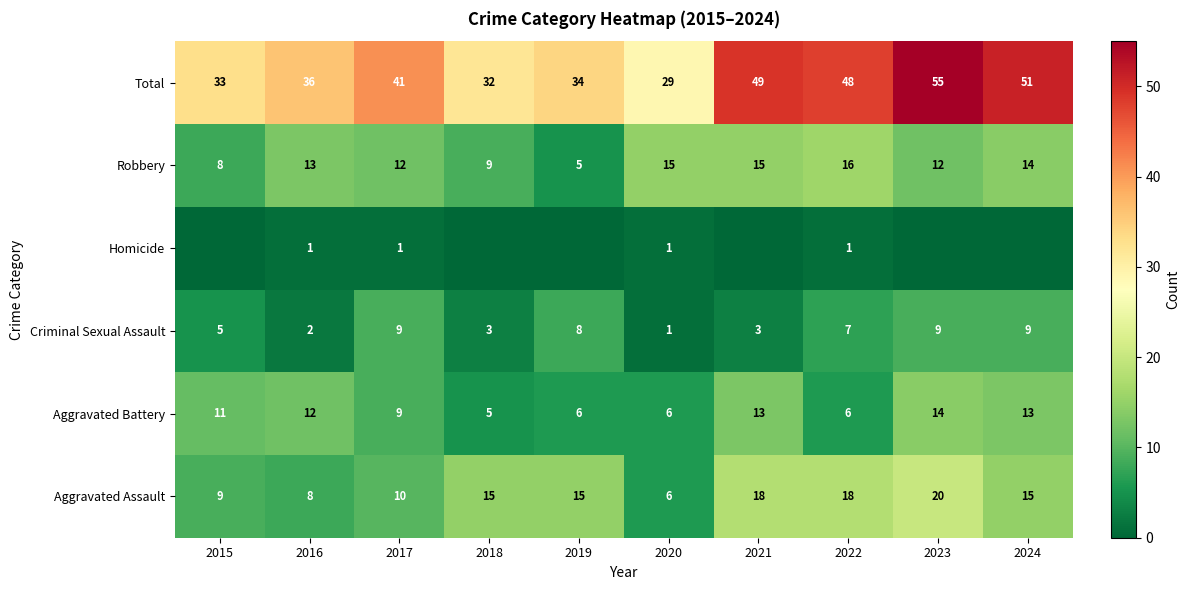

Which series changed the most between 2020 and 2022?

Total